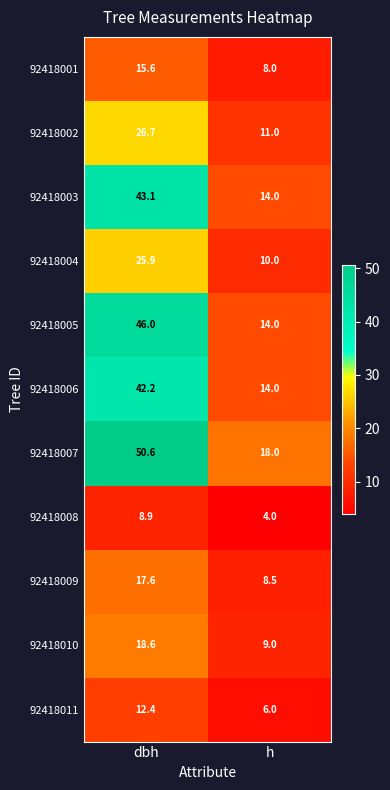

At which category is the sum across all series the highest?

dbh